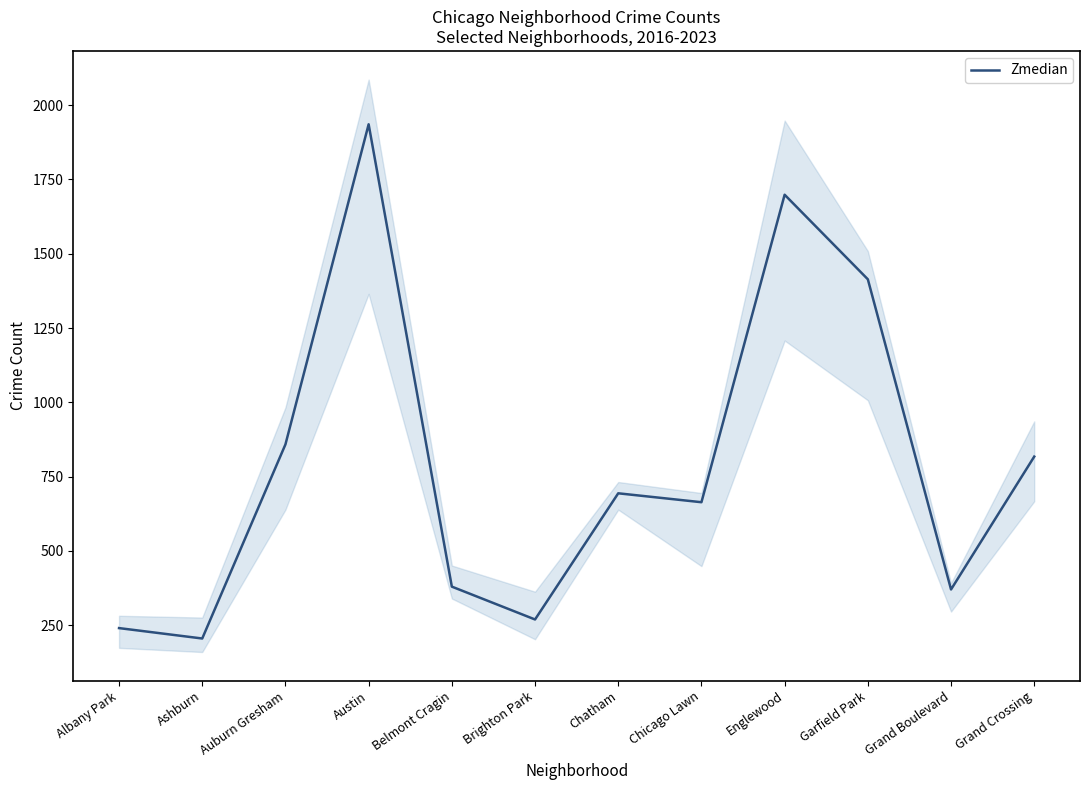

List the labels in order of value, largest first.

Austin, Englewood, Garfield Park, Auburn Gresham, Grand Crossing, Chatham, Chicago Lawn, Belmont Cragin, Grand Boulevard, Brighton Park, Albany Park, Ashburn